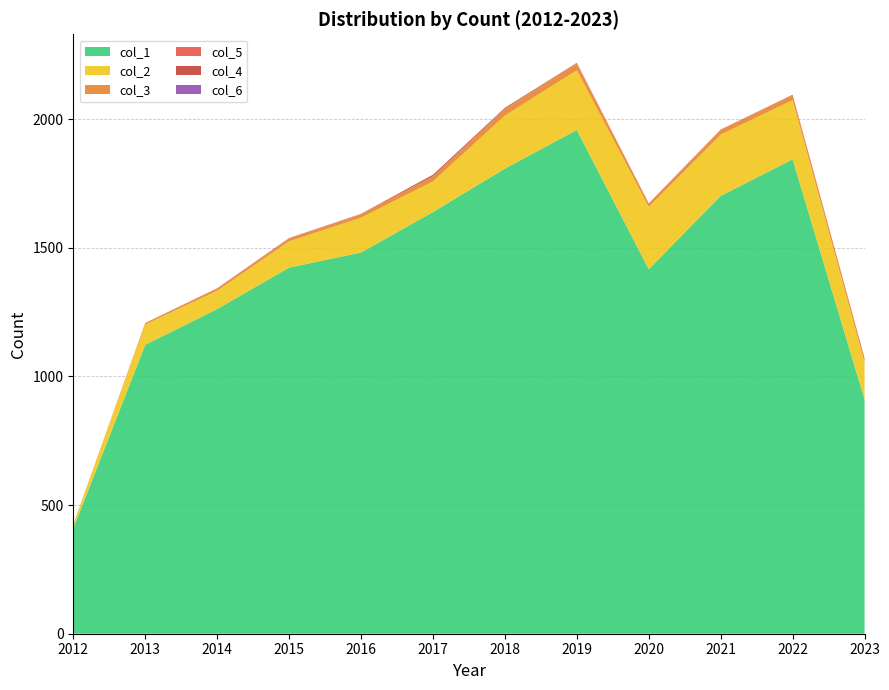

Reading right to left, transcribe all the data shown in this chart.

0: 911	1844	1702	1417	1958	1808	1639	1482	1423	1262	1123	409
1: 143	230	238	242	232	206	119	135	102	71	79	14
2: 18	19	19	14	26	25	20	14	11	9	6	0
5: 0	0	1	0	1	1	0	0	1	1	0	0
4: 0	2	0	0	2	4	6	1	1	0	0	1
6: 0	0	0	0	0	0	0	0	0	0	0	0